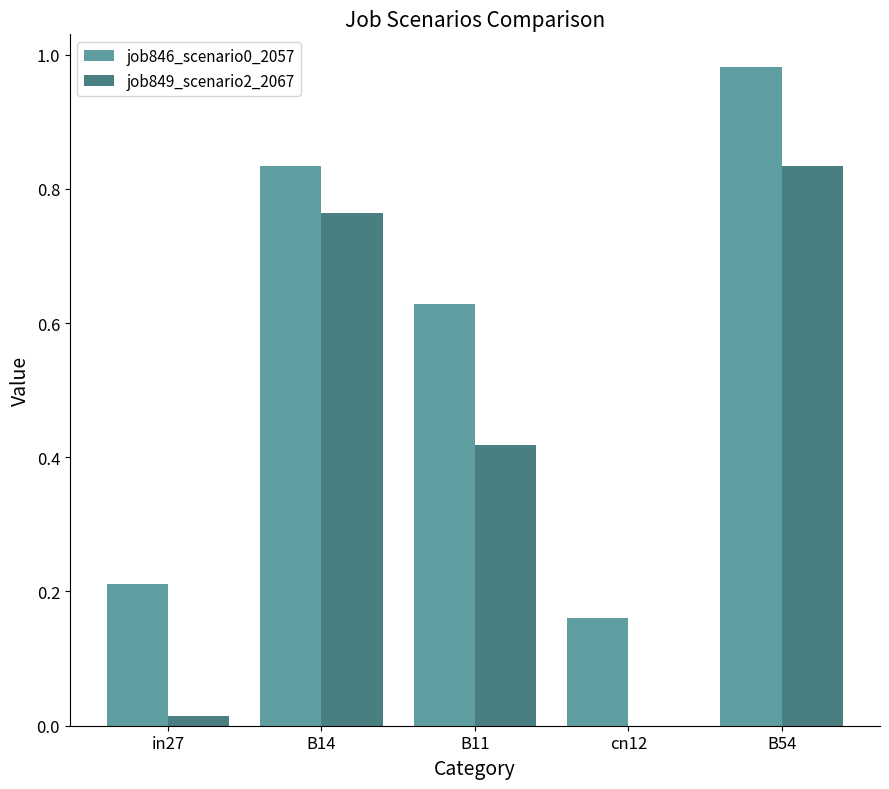

What is the sum of all job846_scenario0_2057 values?

2.8